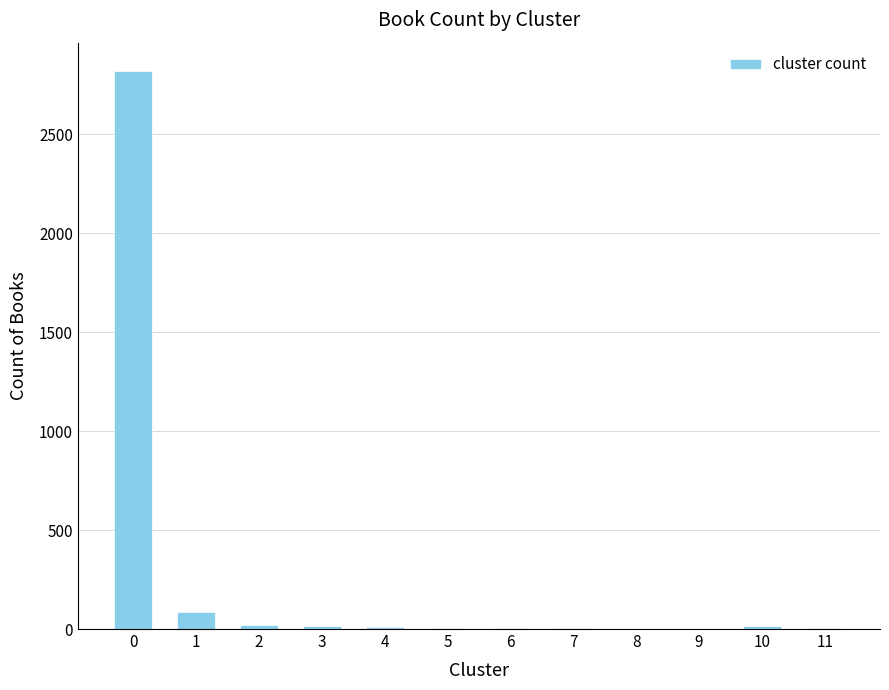

What is the greatest value displayed?

2823